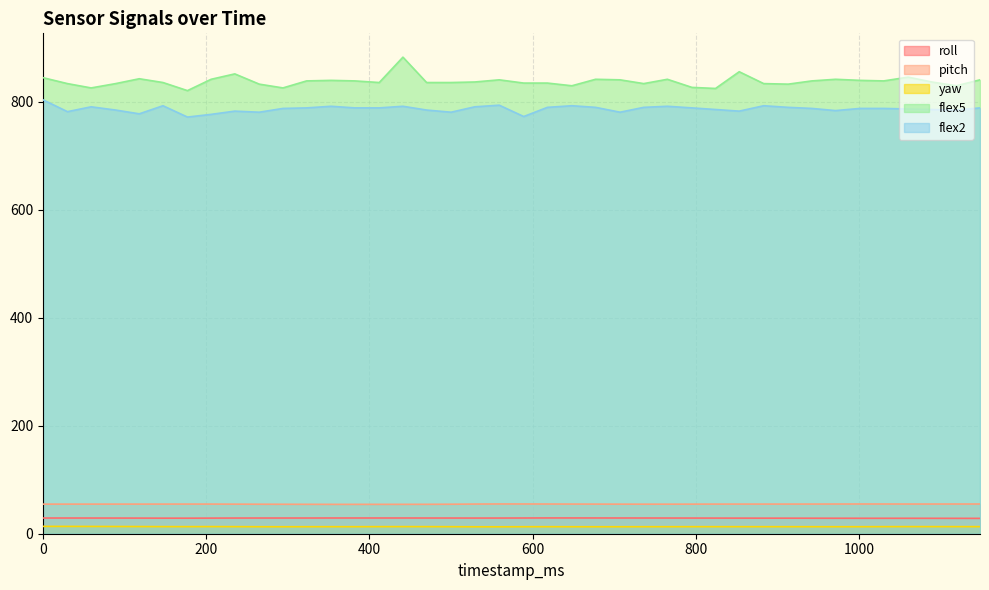

What is the difference between the second highest and second lowest values in the flex5 series?

31.0